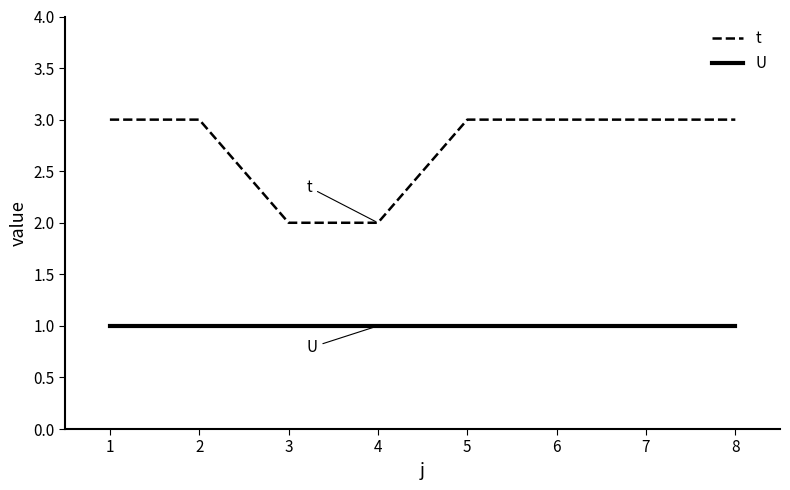

What are all the series names shown in the legend?

t, U